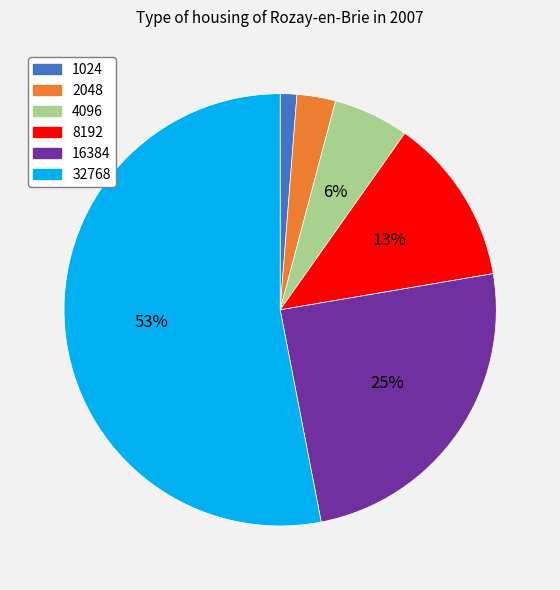

Is the sum of 8192 and 1024 greater than half?

No